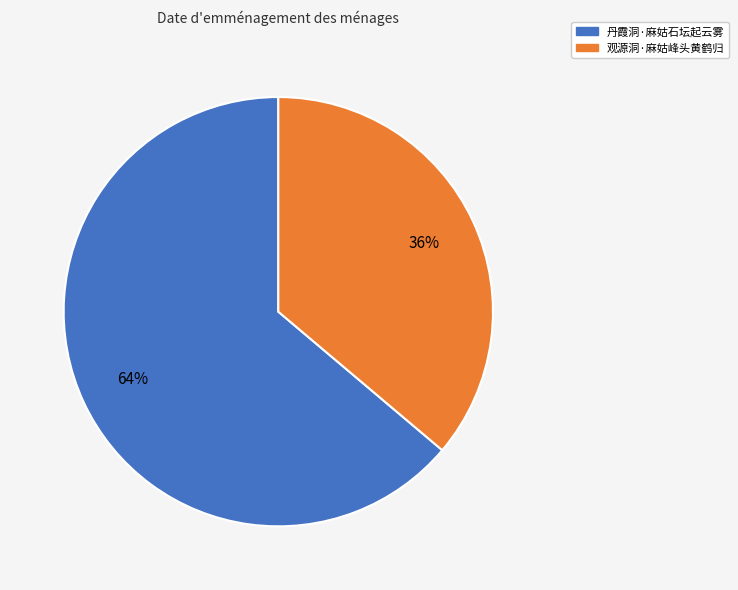

How many slices are in this pie chart?

2